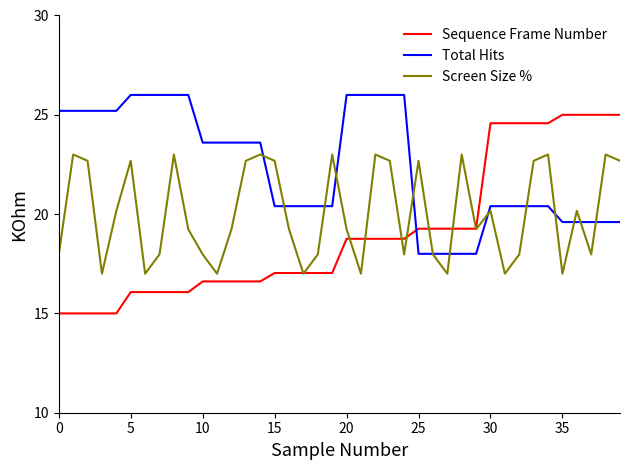

At how many categories does at least one series exceed 21?

34